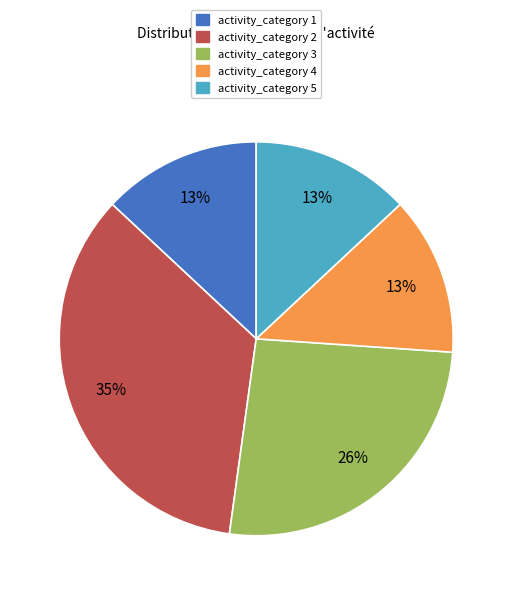

Does any single category account for the majority?

No